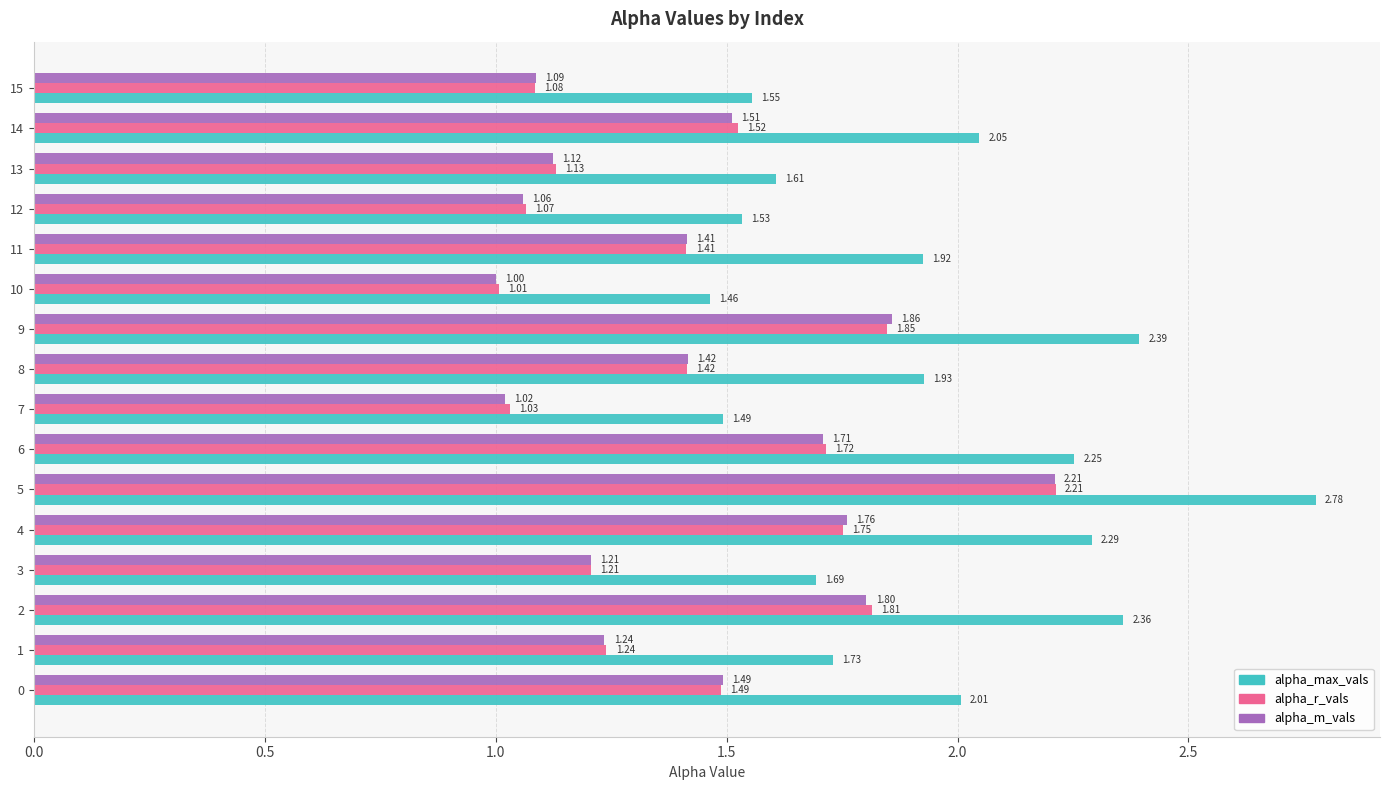

At how many categories does at least one series exceed 2?

7